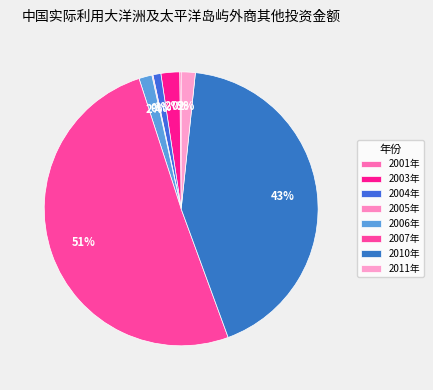

Combined, do 2005年 and 2010年 account for over 50%?

No